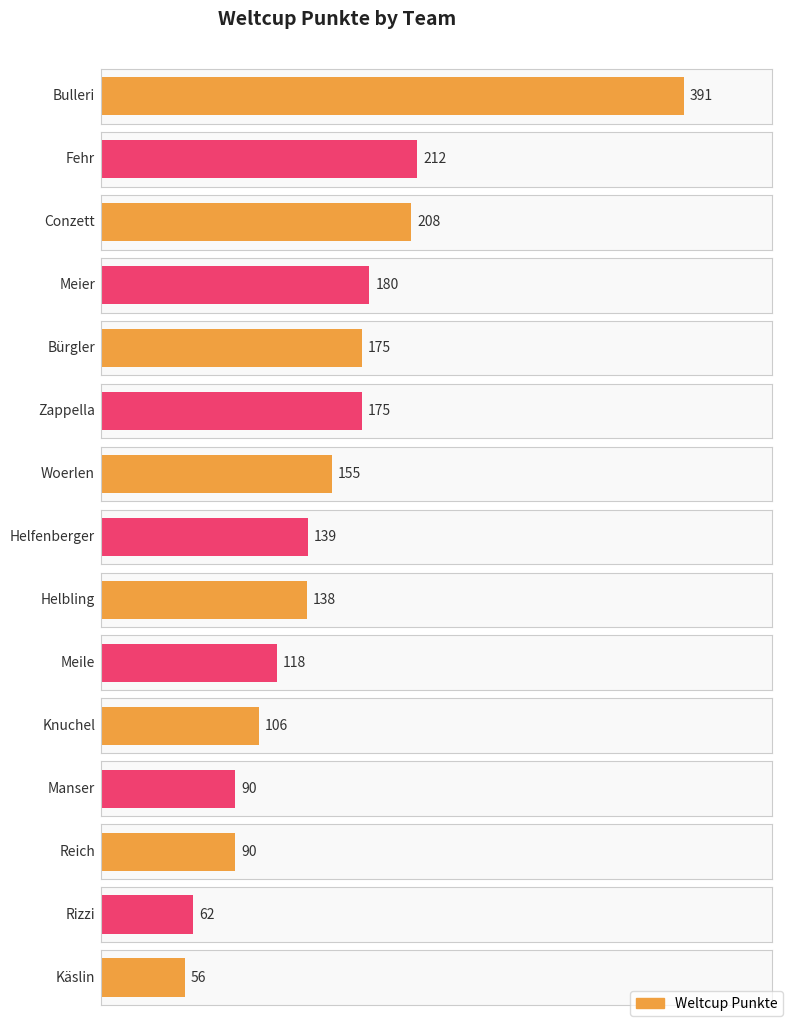

The chart shows a value of 20 at Rizzi. True or false?

False